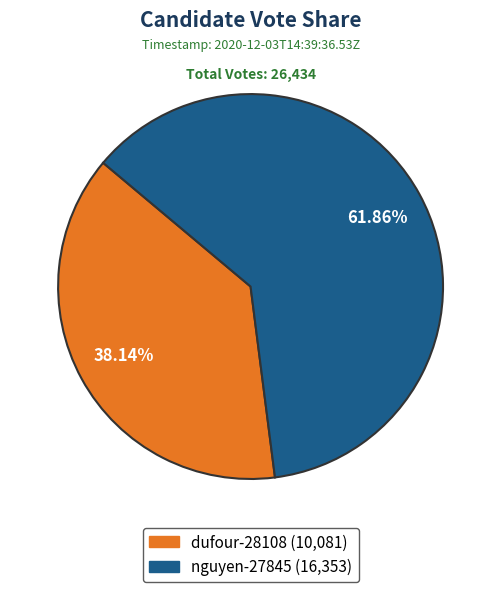

Is the sum of nguyen-27845 and dufour-28108 greater than half?

Yes